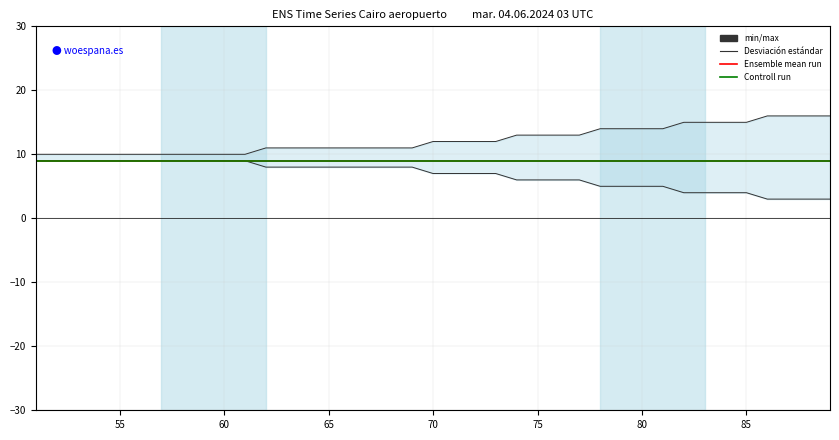

True or false: min/max_lower and min/max_upper intersect in this chart.

False